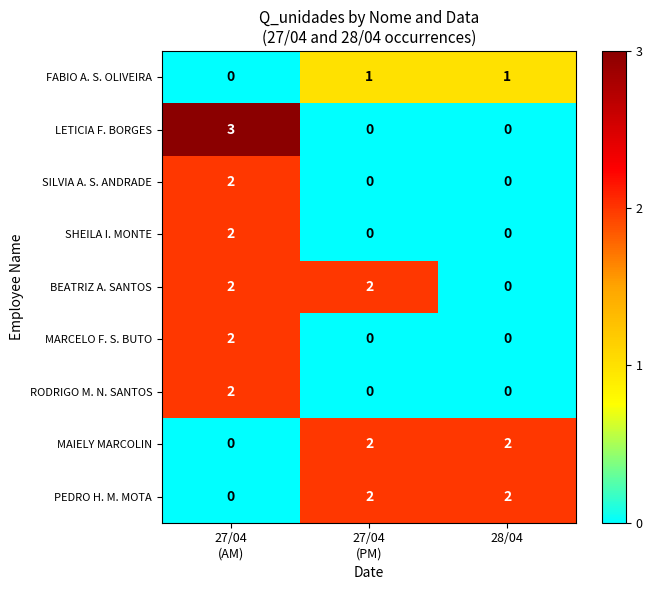

How many LETICIA F. BORGES values are between 0 and 3?

3